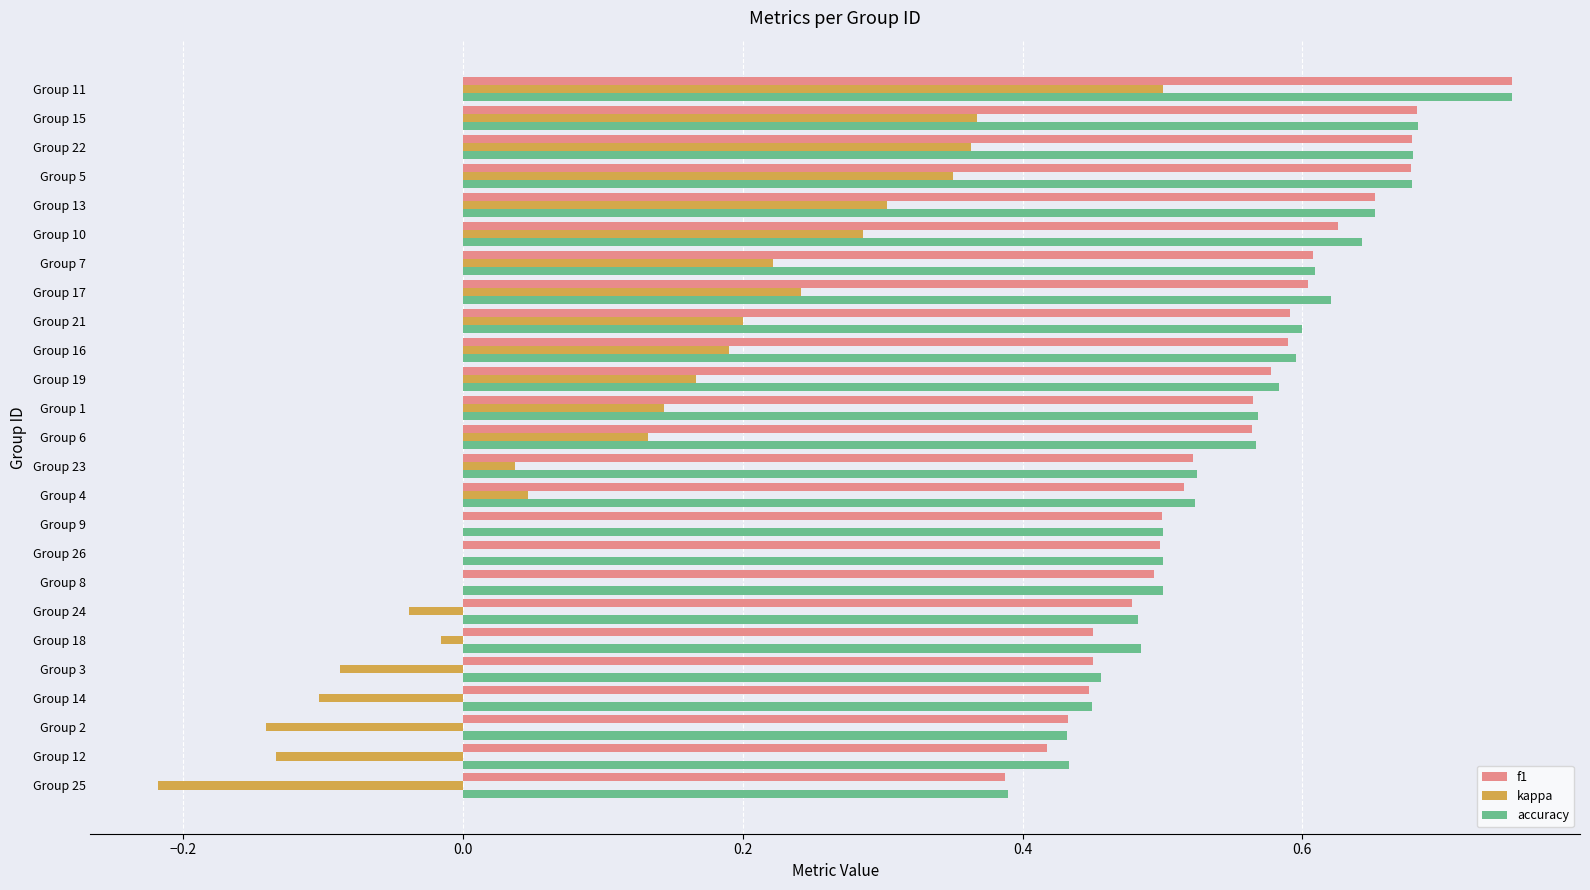

What are all the series names shown in the legend?

f1, kappa, accuracy